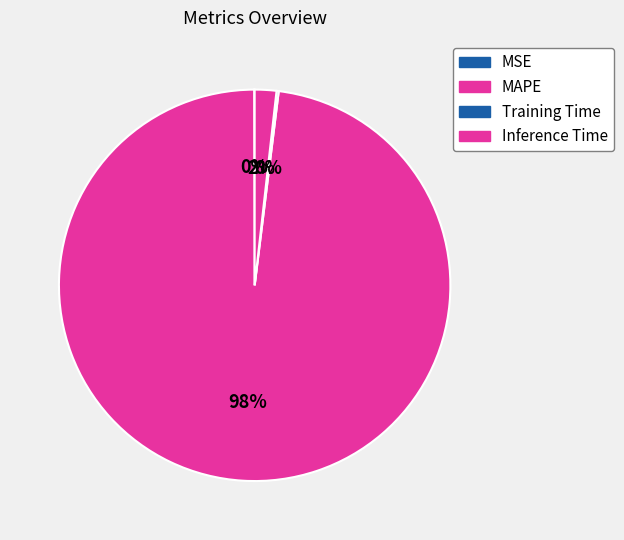

What percentage is the MAPE slice, to the nearest percent?

98%